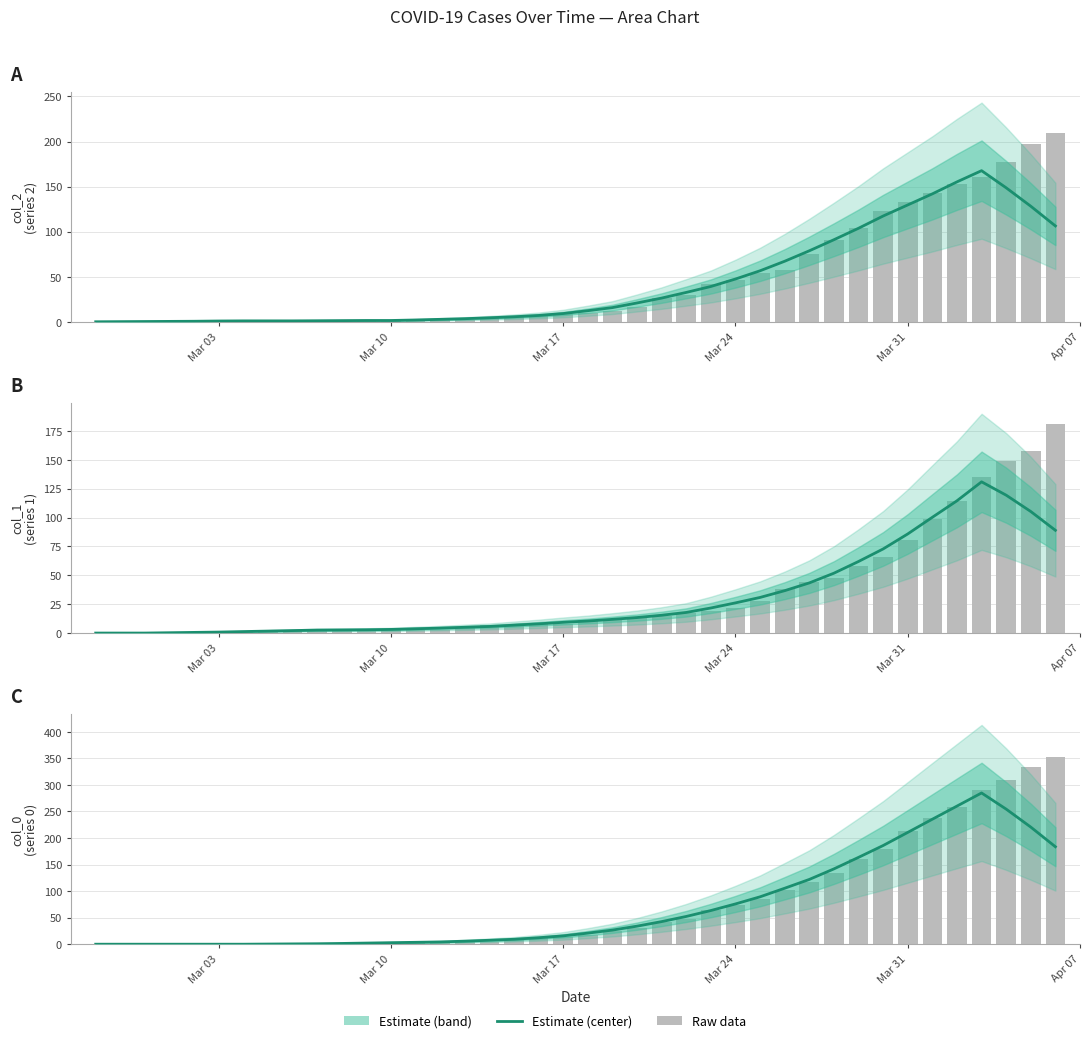

What is the difference between the maximum and second lowest values in the col_2 estimate series?

167.4